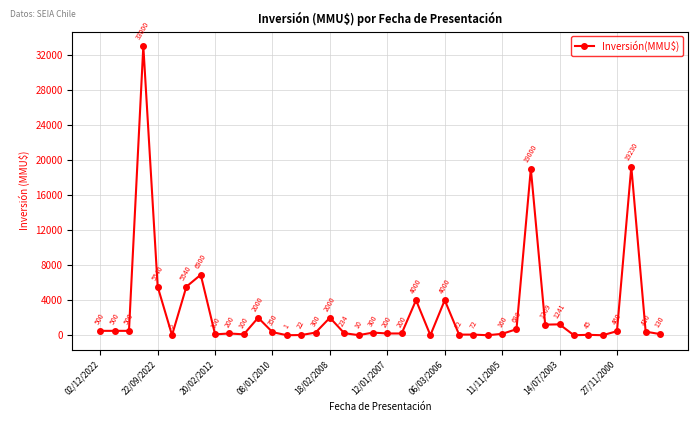

What is the difference between the maximum and minimum values?

33000